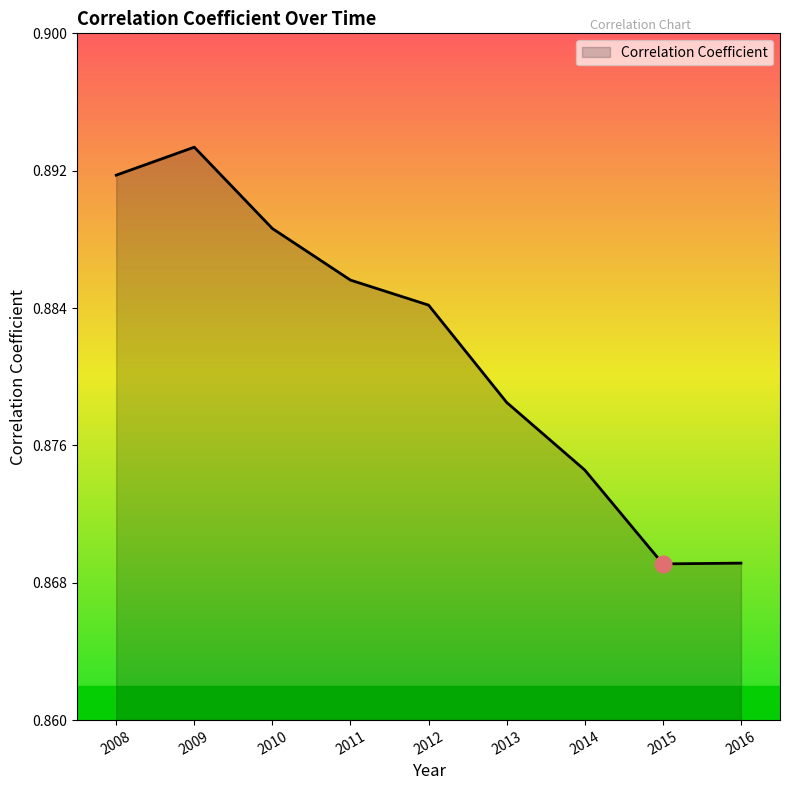

Which category has the highest value across all series?

2009